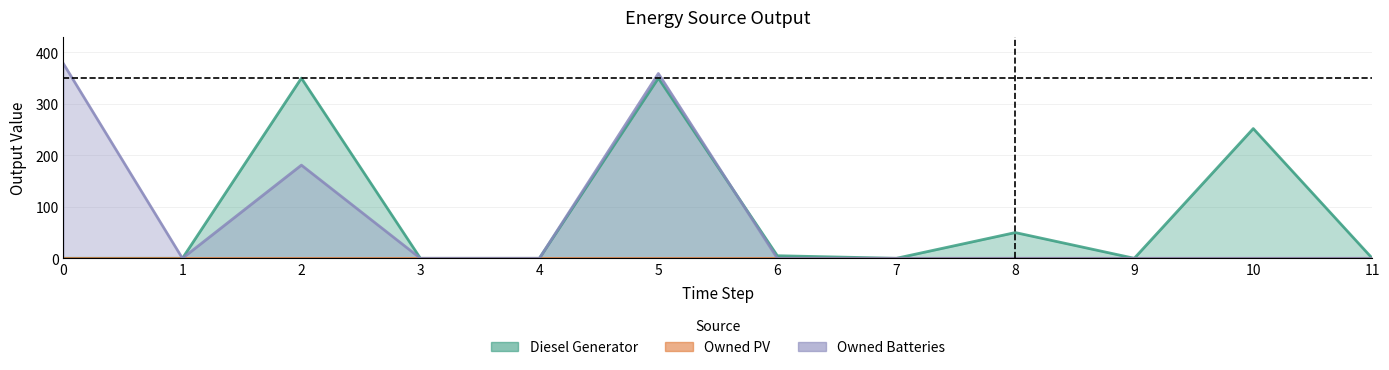

Does the chart display data point markers on the line(s)?

No